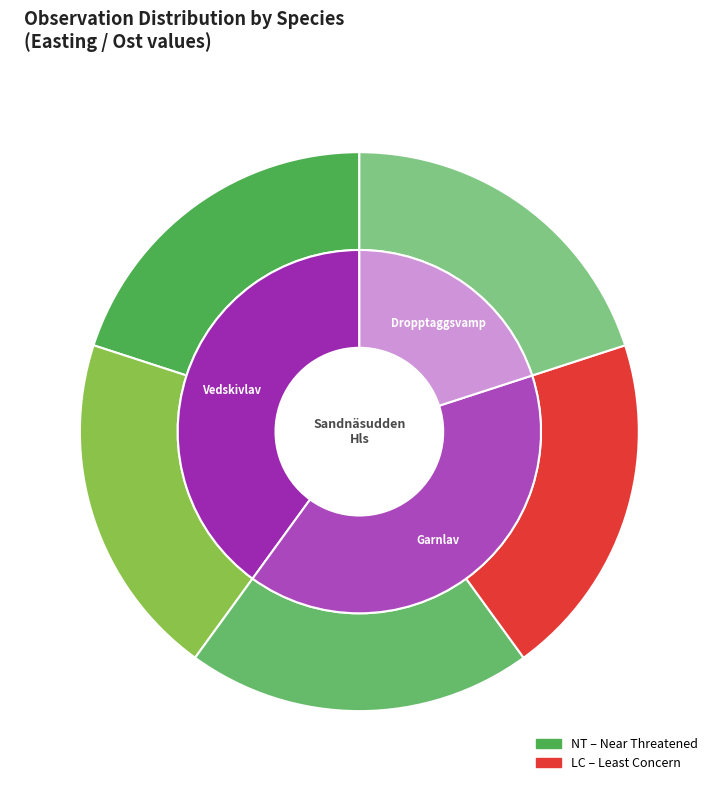

Combined, do 112940016 and 112940019 account for over 50%?

No